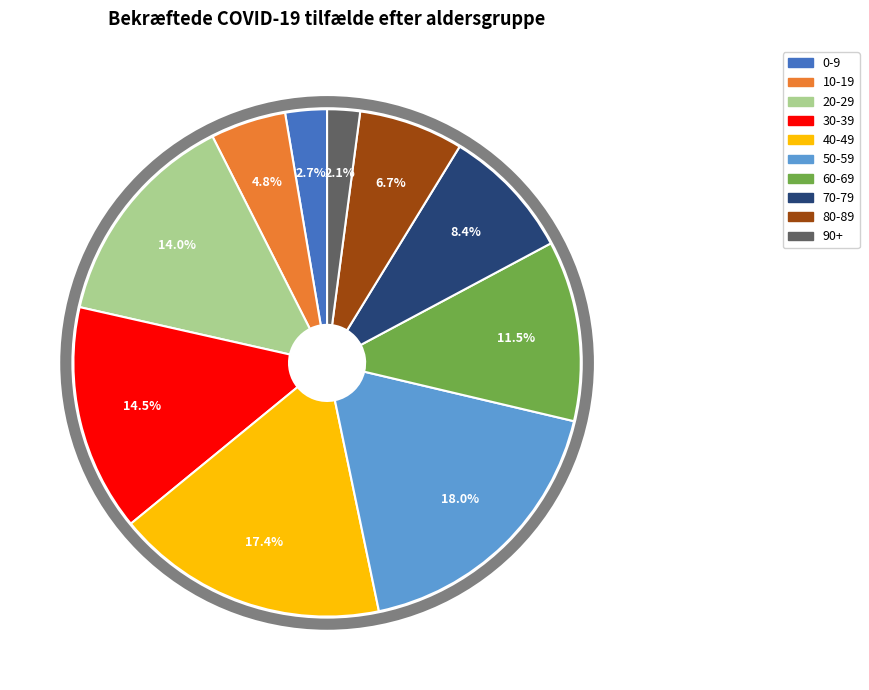

To the nearest percent, what percentage of the pie is 10-19?

5%